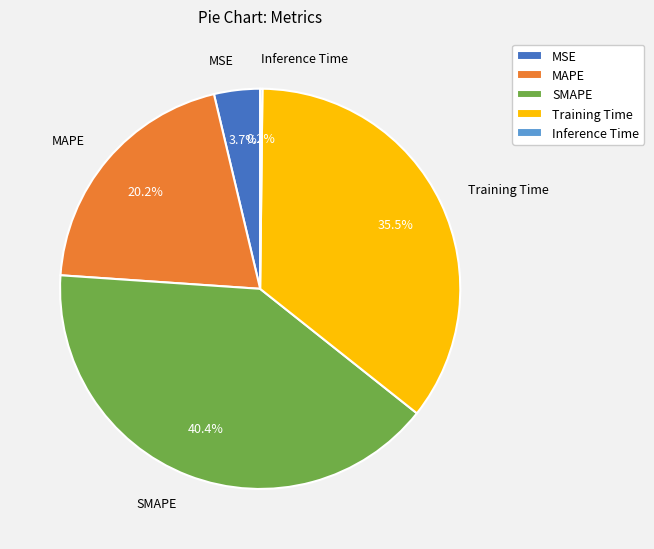

Which category has the biggest portion of the pie?

SMAPE